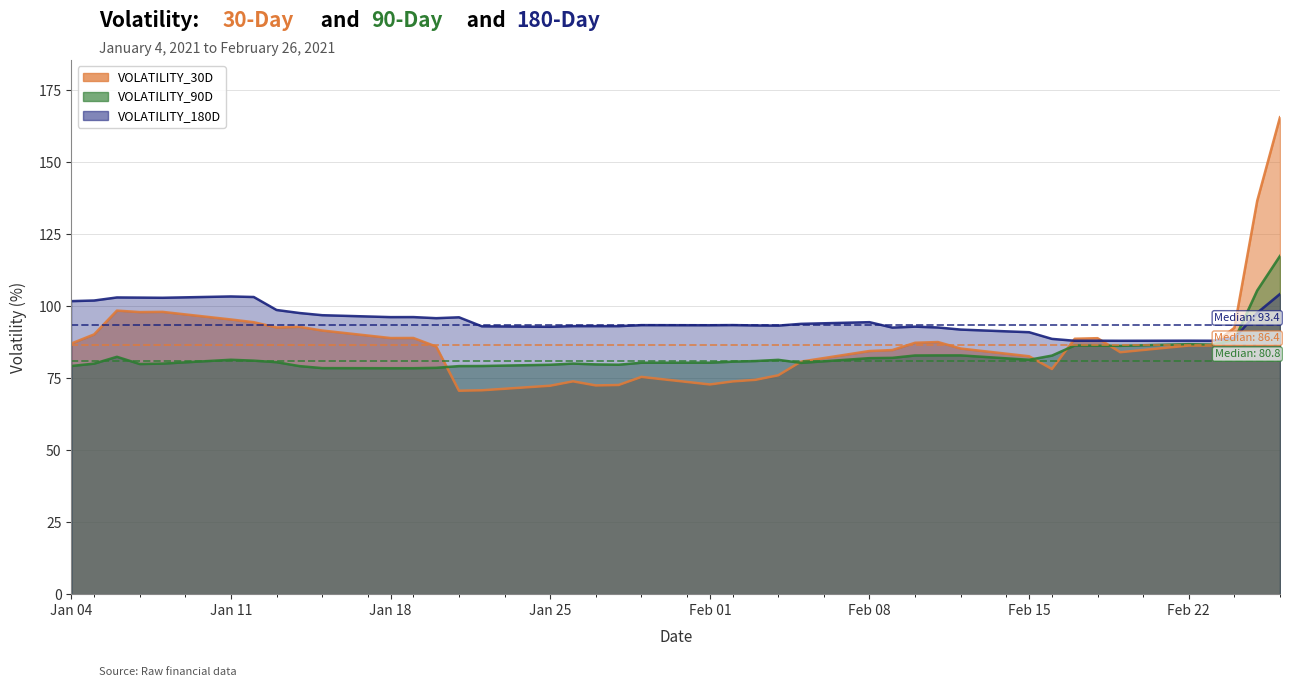

At how many categories does at least one series exceed 129?

2